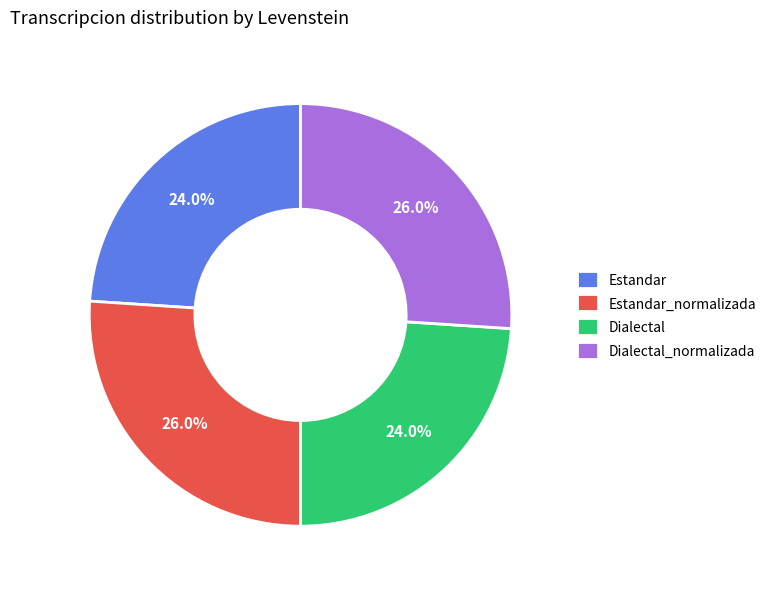

Approximately how many times larger is the value at Dialectal compared to Estandar_normalizada?

0.9